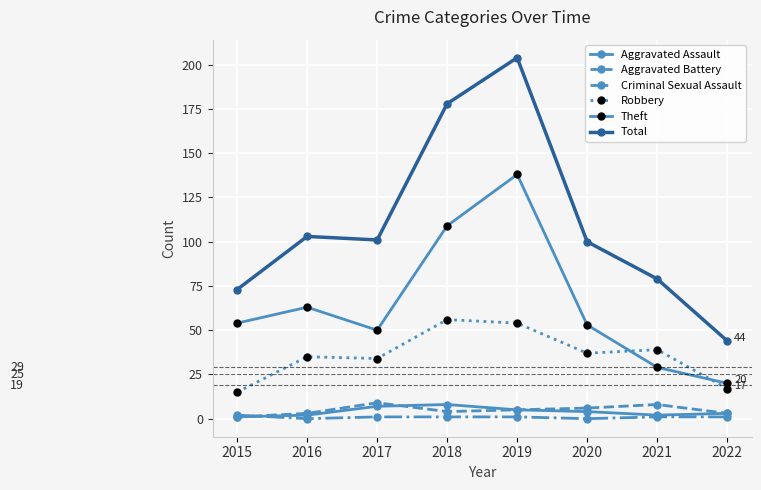

True or false: Total and Theft cross at least once.

False